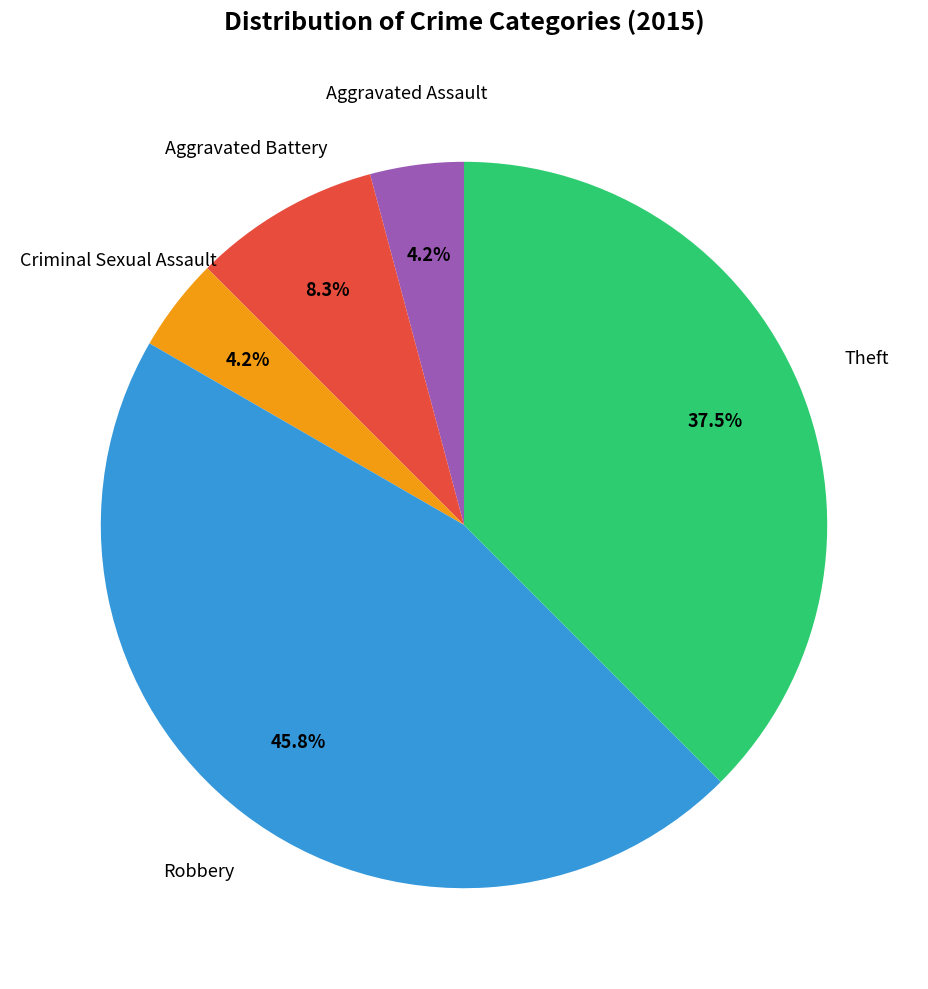

Is there any slice that represents more than half of the pie?

No